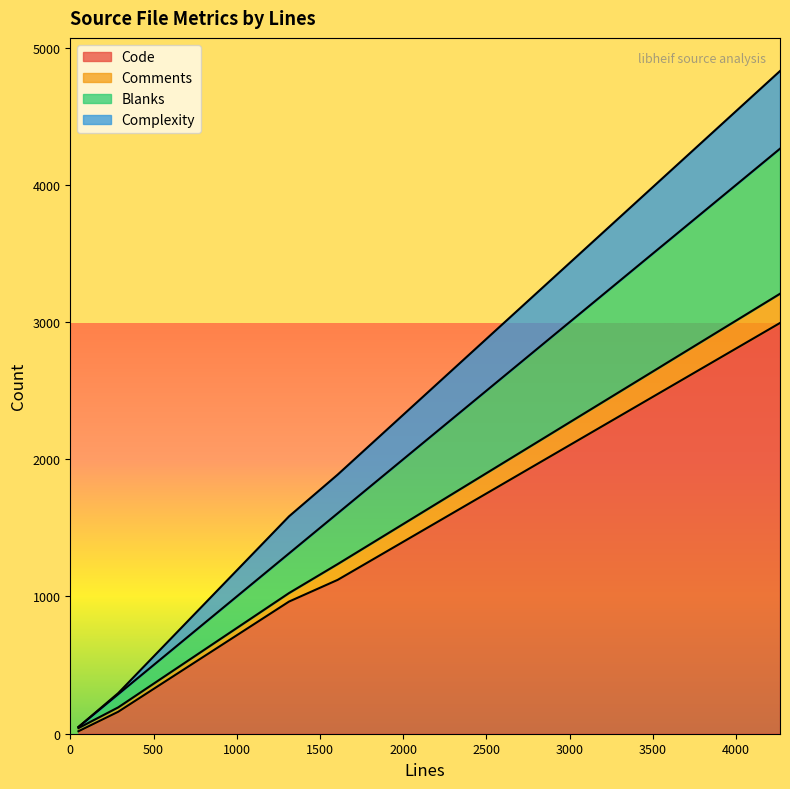

True or false: Code has more than 1 interior local peaks.

False